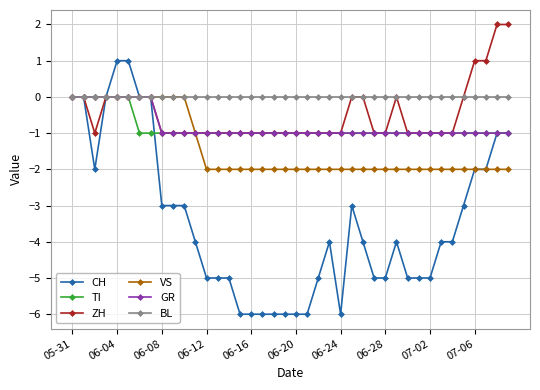

Which series has the largest total across all categories?

BL